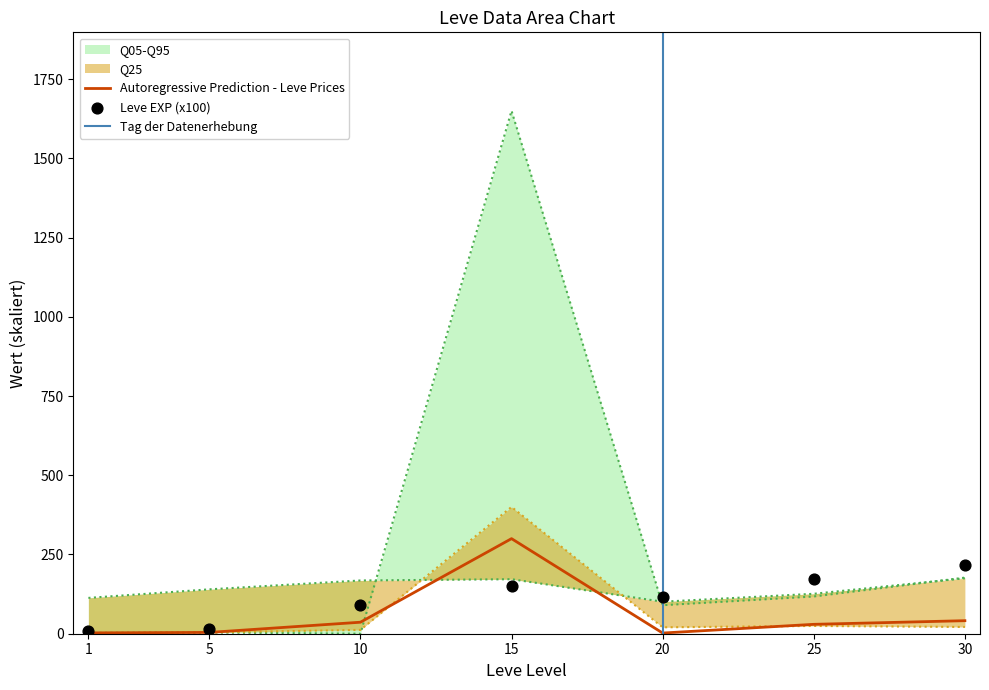

Is the value of Leve Gil at 25 greater than the value of LevePriceHQ at 20?

Yes